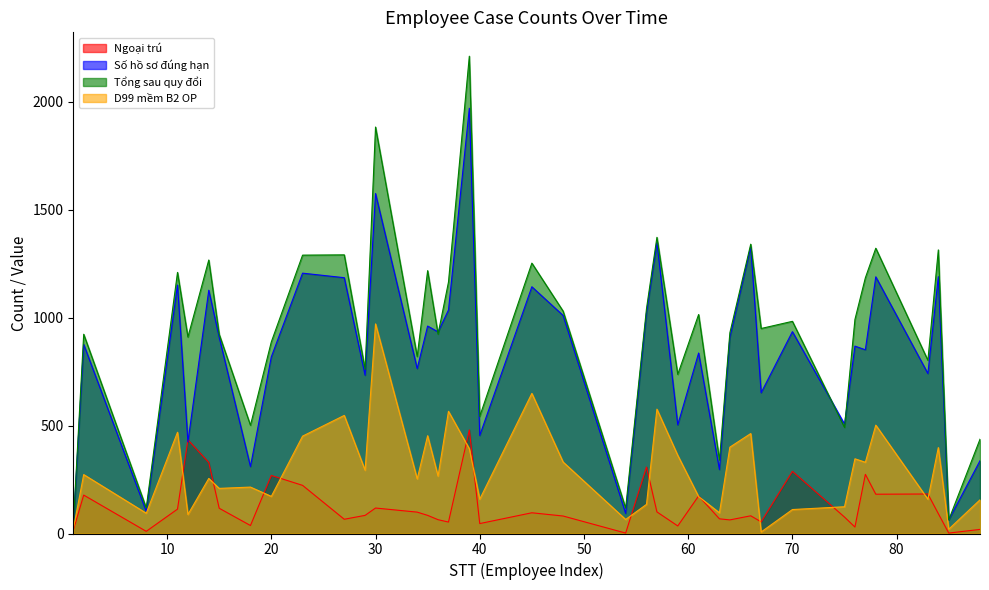

How many data points does each series have?

39